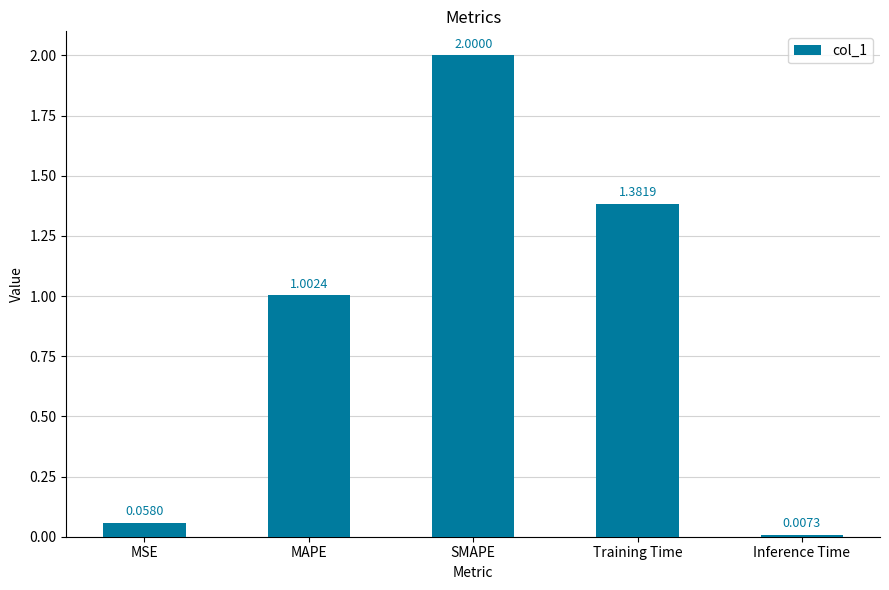

How many bars are there in total?

5